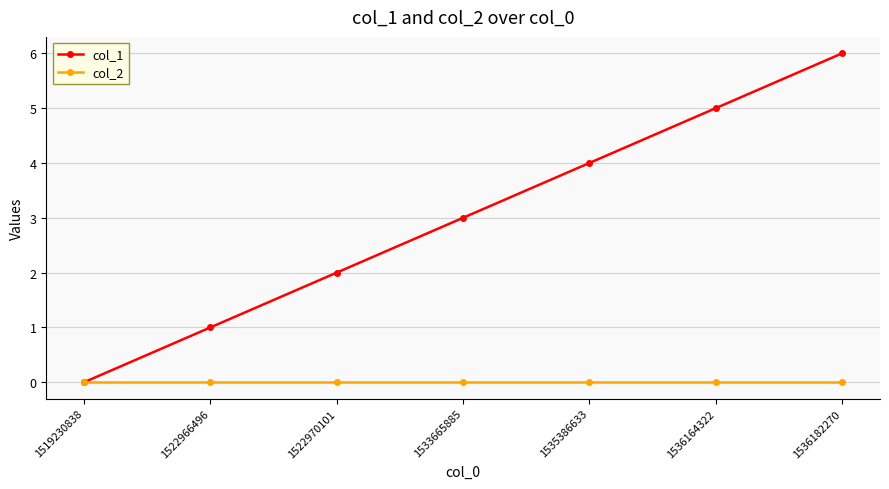

What are all the series names shown in the legend?

col_1, col_2